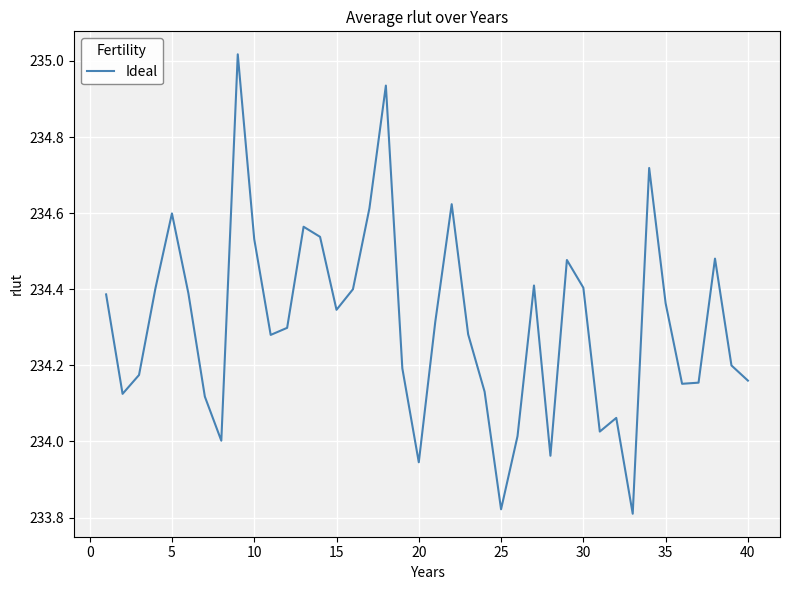

What is the difference between the maximum and minimum values?

1.2